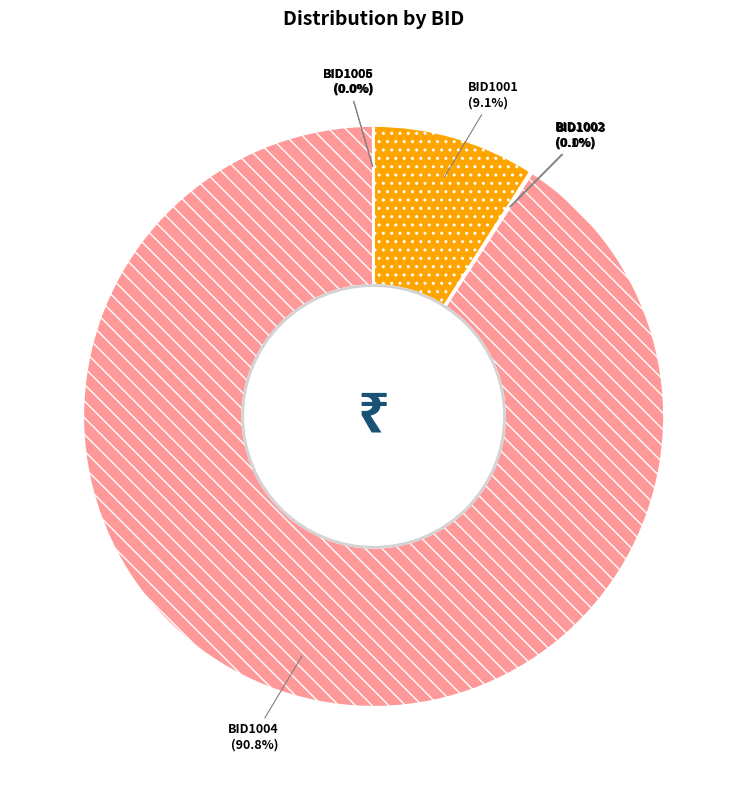

What is the largest slice in the pie chart?

BID1004